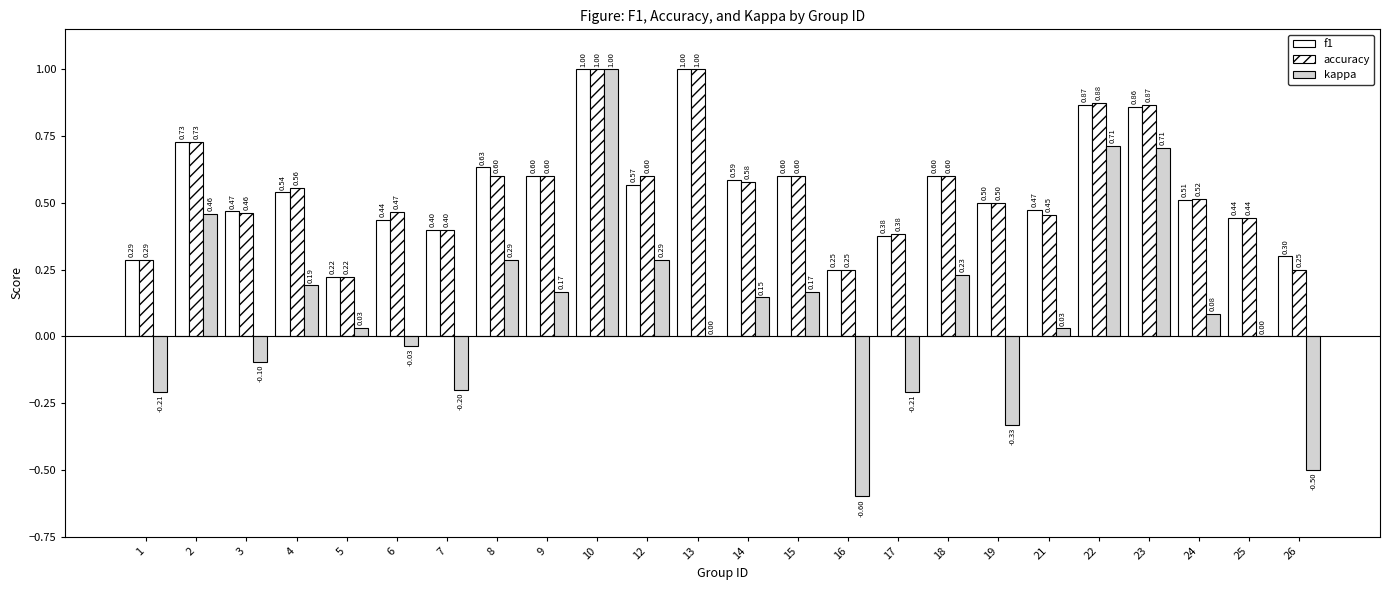

Reading right to left, list all the values displayed in this chart.

f1: 26=0.3	25=0.4	24=0.5	23=0.9	22=0.9	21=0.5	19=0.5	18=0.6	17=0.4	16=0.2	15=0.6	14=0.6	13=1.0	12=0.6	10=1.0	9=0.6	8=0.6	7=0.4	6=0.4	5=0.2	4=0.5	3=0.5	2=0.7	1=0.3
accuracy: 26=0.2	25=0.4	24=0.5	23=0.9	22=0.9	21=0.5	19=0.5	18=0.6	17=0.4	16=0.2	15=0.6	14=0.6	13=1.0	12=0.6	10=1.0	9=0.6	8=0.6	7=0.4	6=0.5	5=0.2	4=0.6	3=0.5	2=0.7	1=0.3
kappa: 26=-0.5	25=0.0	24=0.1	23=0.7	22=0.7	21=0.0	19=-0.3	18=0.2	17=-0.2	16=-0.6	15=0.2	14=0.1	13=0.0	12=0.3	10=1.0	9=0.2	8=0.3	7=-0.2	6=-0.0	5=0.0	4=0.2	3=-0.1	2=0.5	1=-0.2